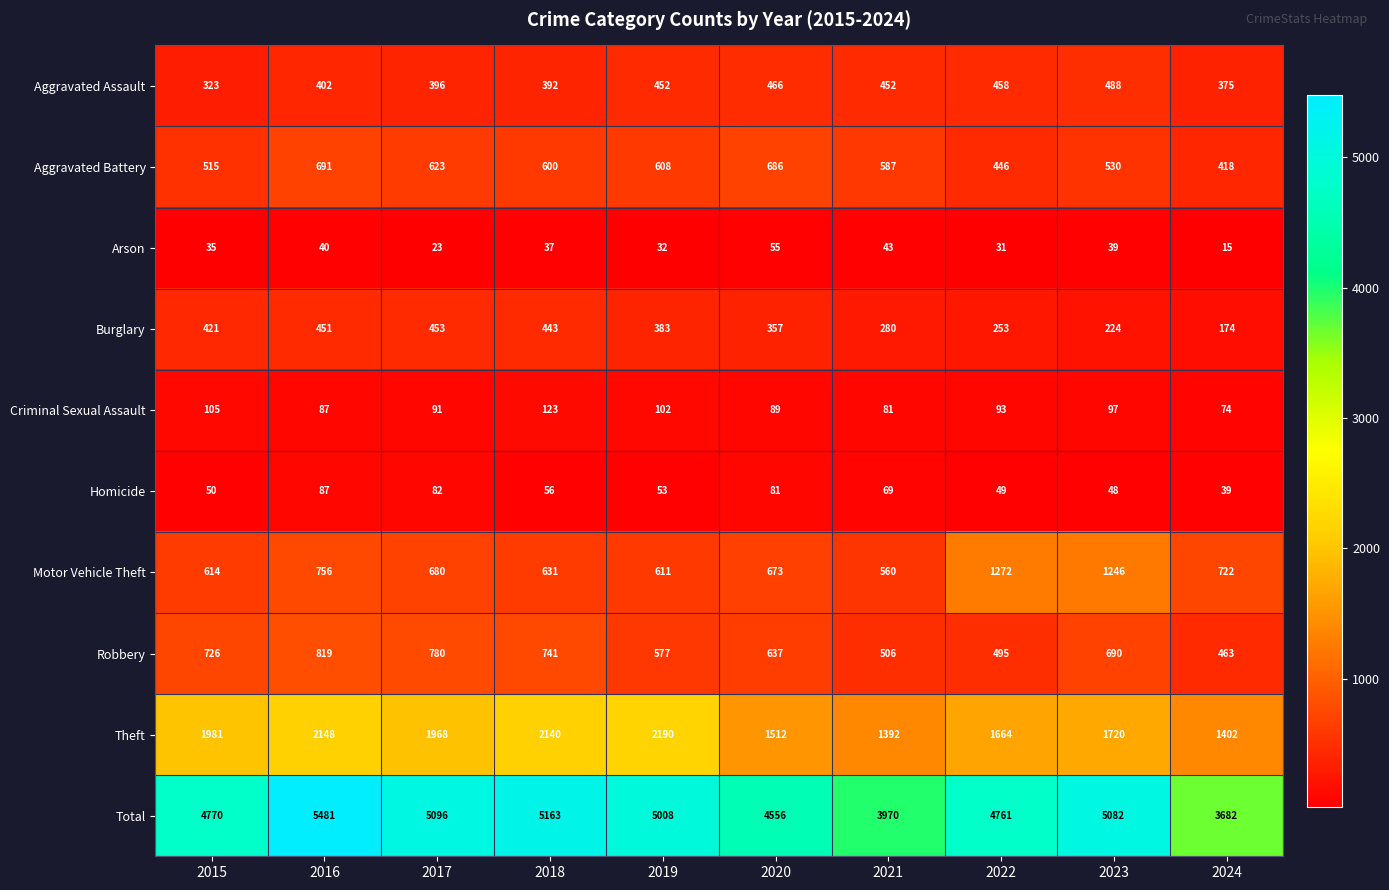

At how many categories does at least one series exceed 3693?

9